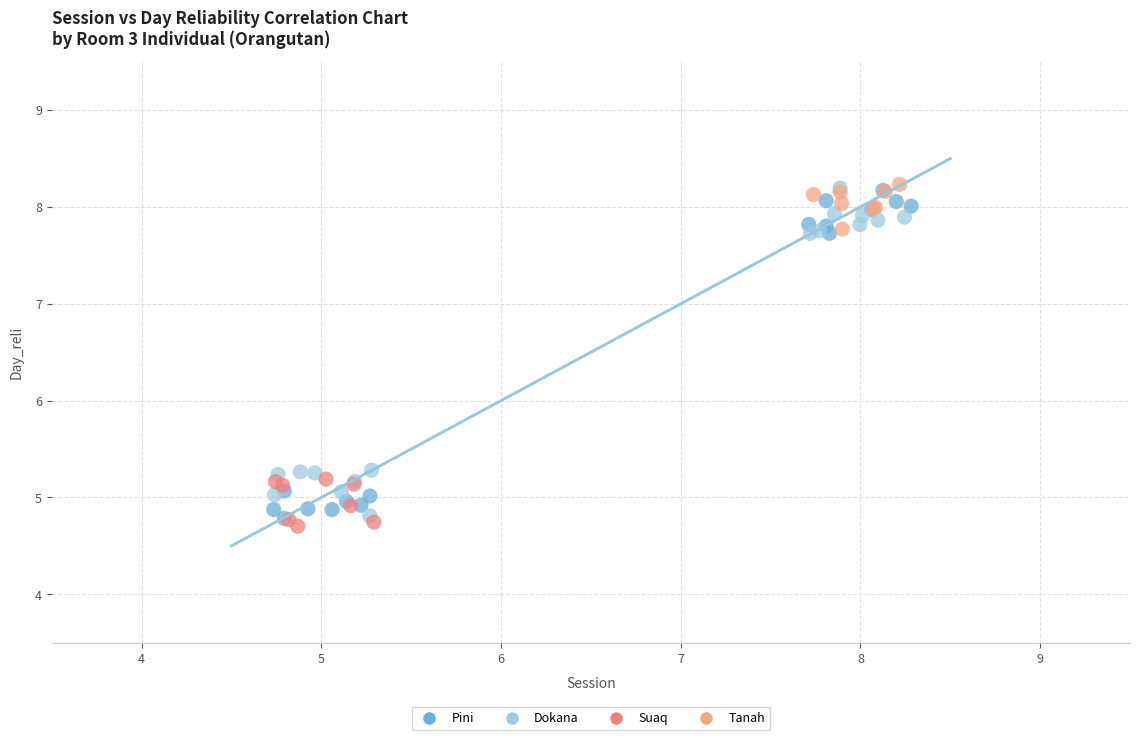

Which series contains the lowest Y value?

Suaq